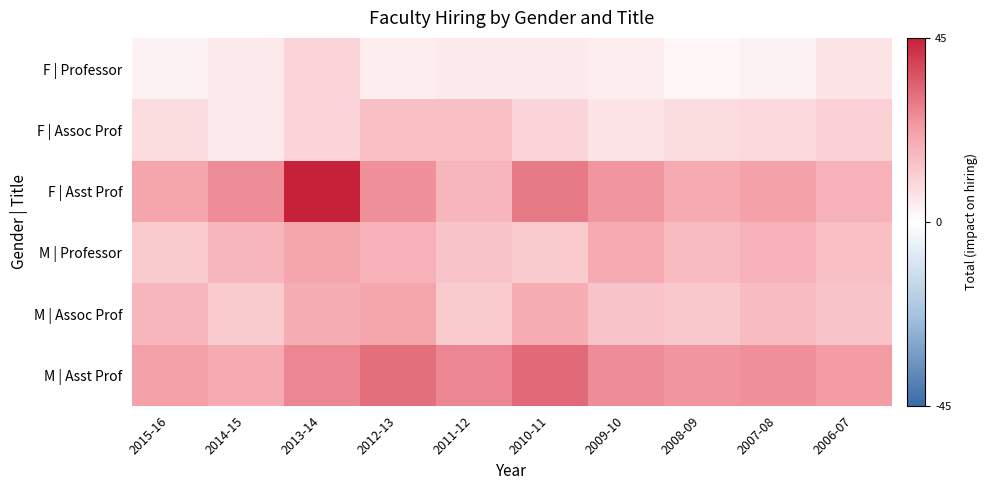

Between 2008-09 and 2013-14, which is larger?

2013-14